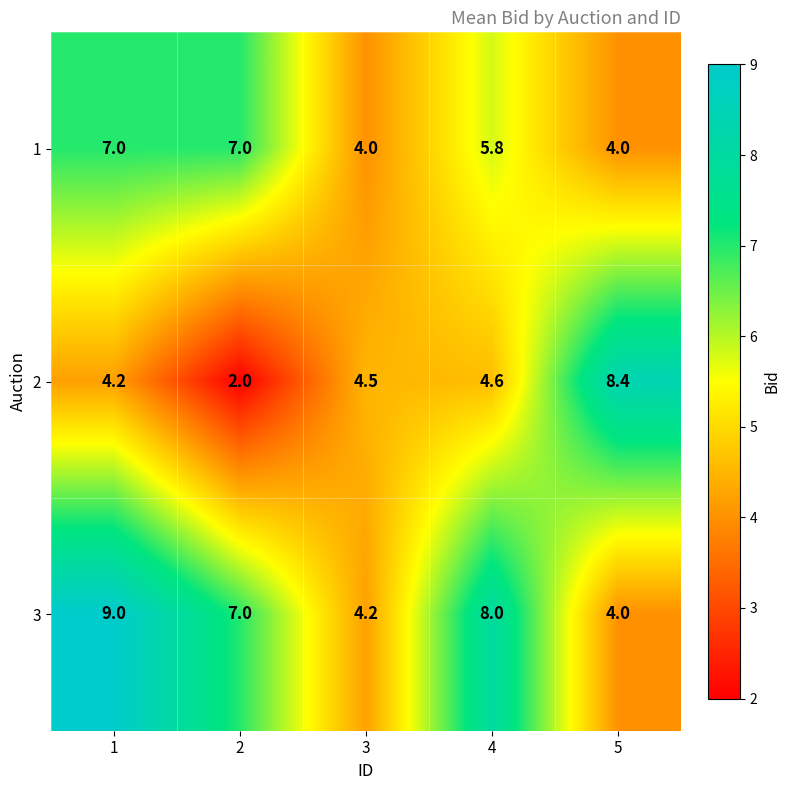

What is the difference between the maximum and minimum values in the 3 series?

5.0